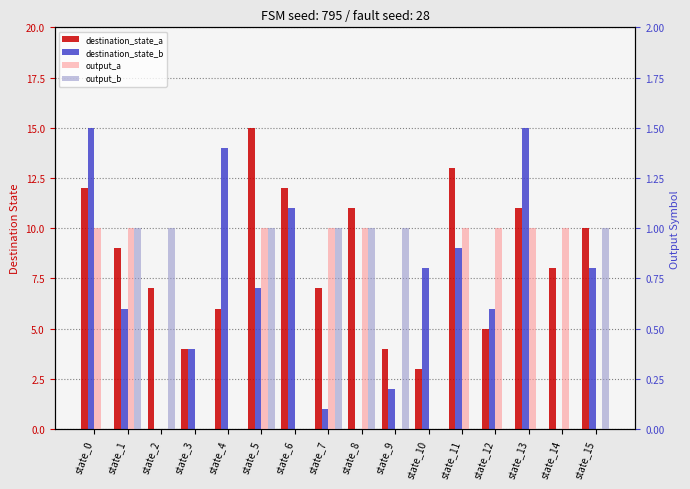

How many data points in output_a are less than 1?

7